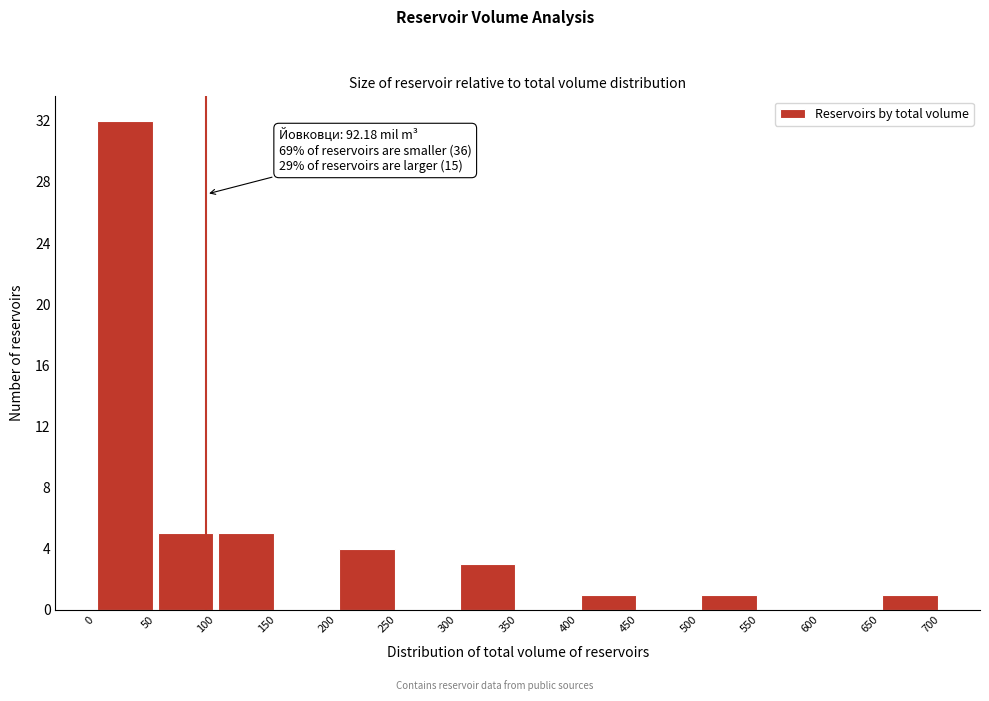

Over which range of the x-axis is the bar tallest?

0 to 50